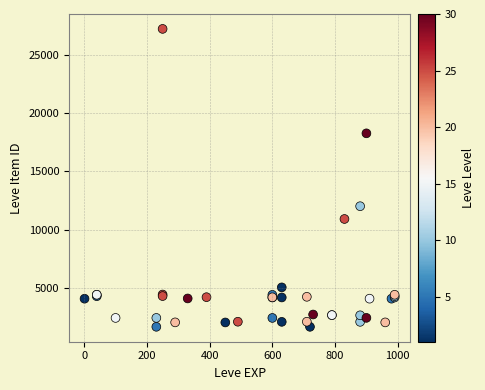

What Y value in the scatter plot is closest to 14448?

12018